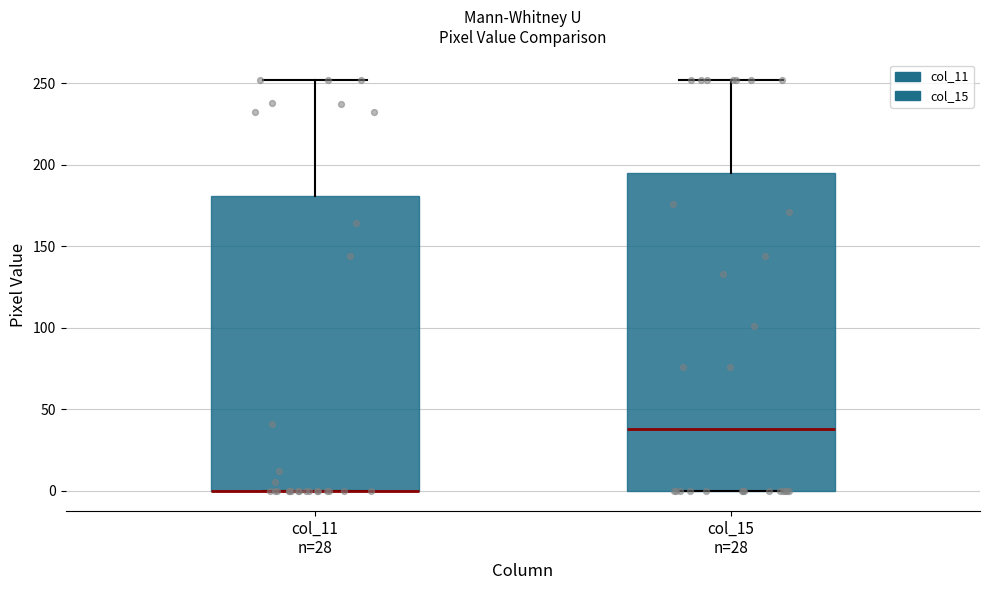

Where does the upper whisker of the box for col_15 n=28 end on the y-axis? The values are not printed on the chart, so give them approximately, as read against the axis.

250